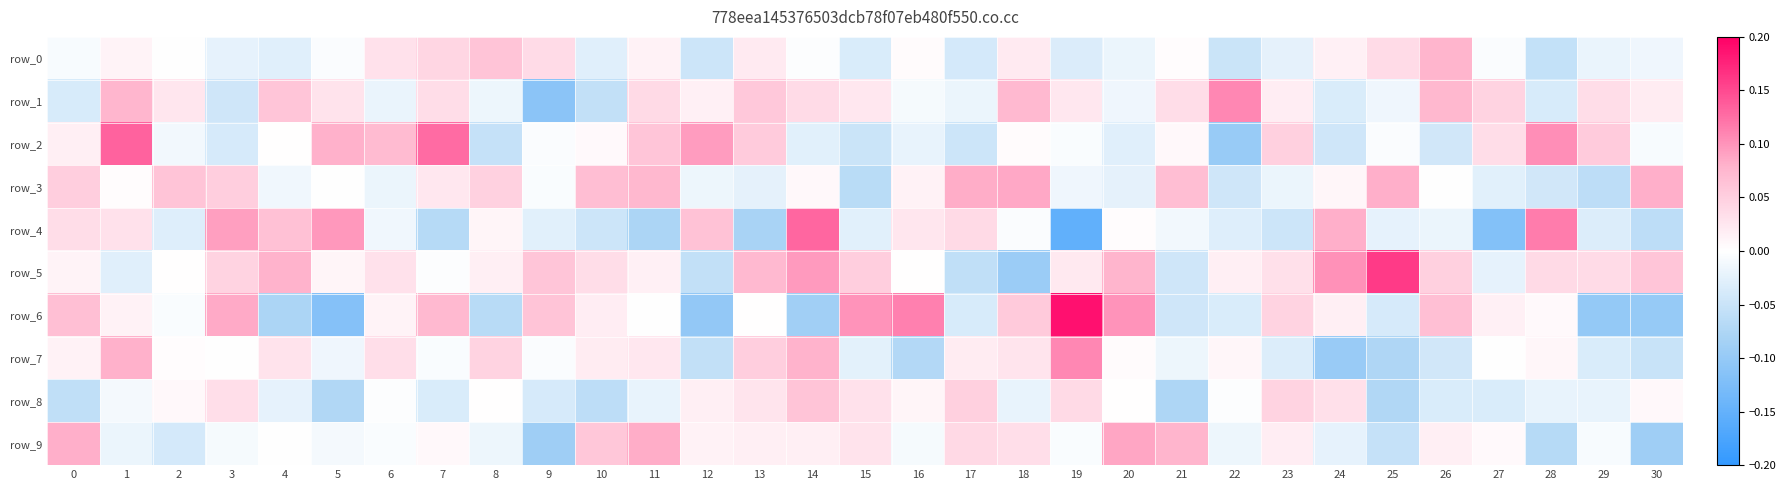

How many distinct data groups are displayed?

10